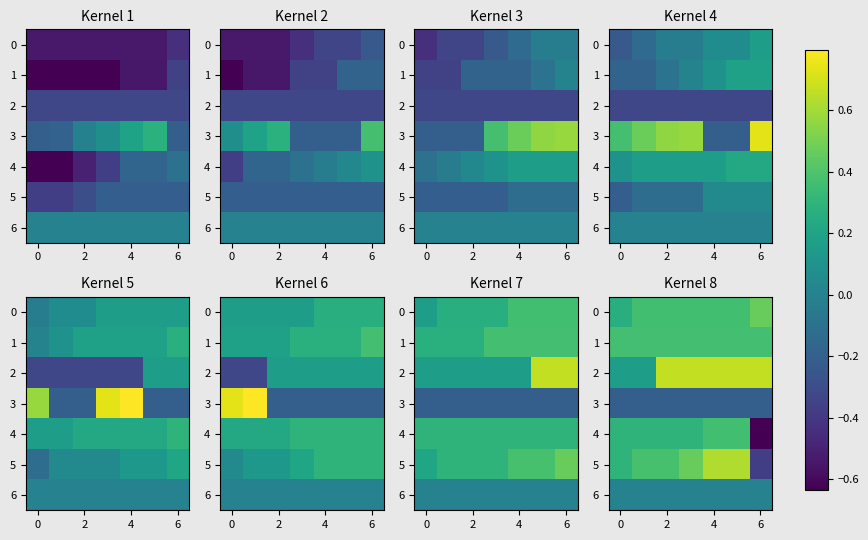

What is the approximate value of 0 at 6?

0.5